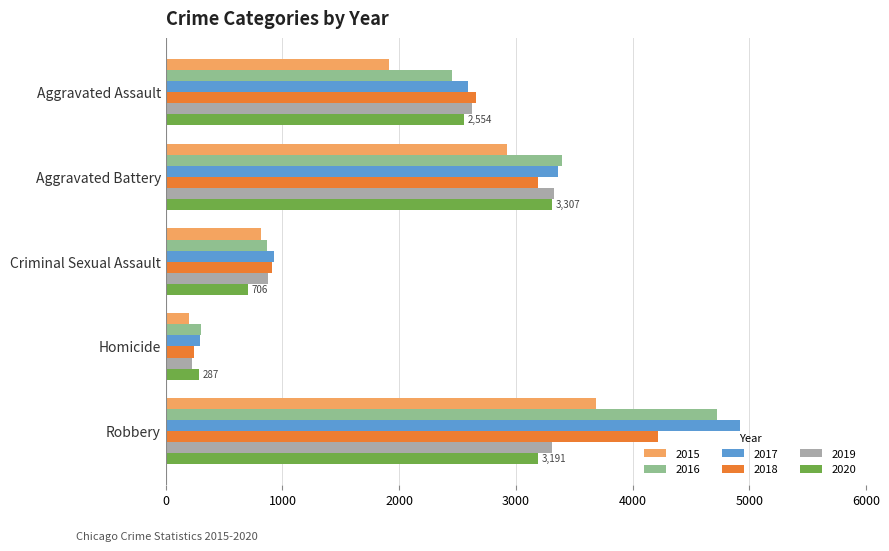

What are all the series names shown in the legend?

2015, 2016, 2017, 2018, 2019, 2020